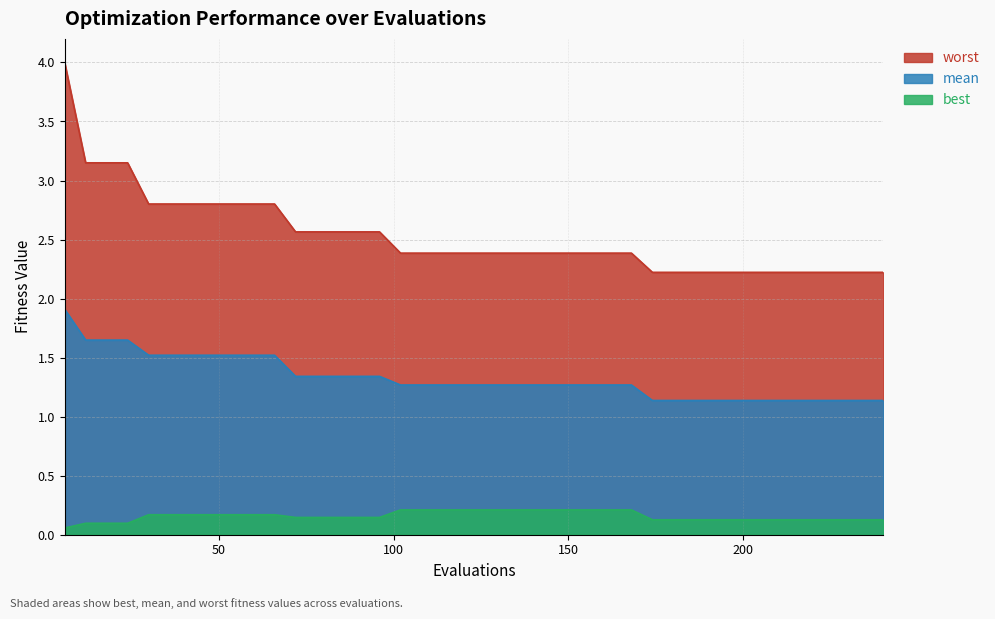

Which series has the largest range (max minus min)?

worst